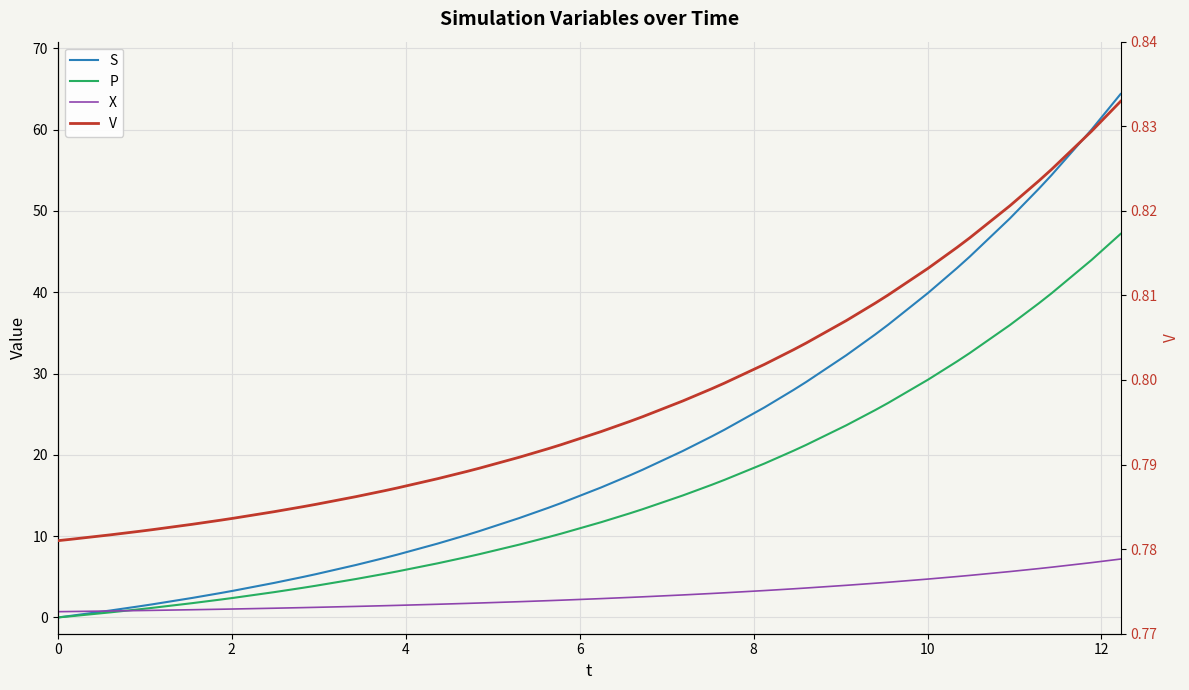

What is the difference between the maximum and second lowest values in the S series?

64.2